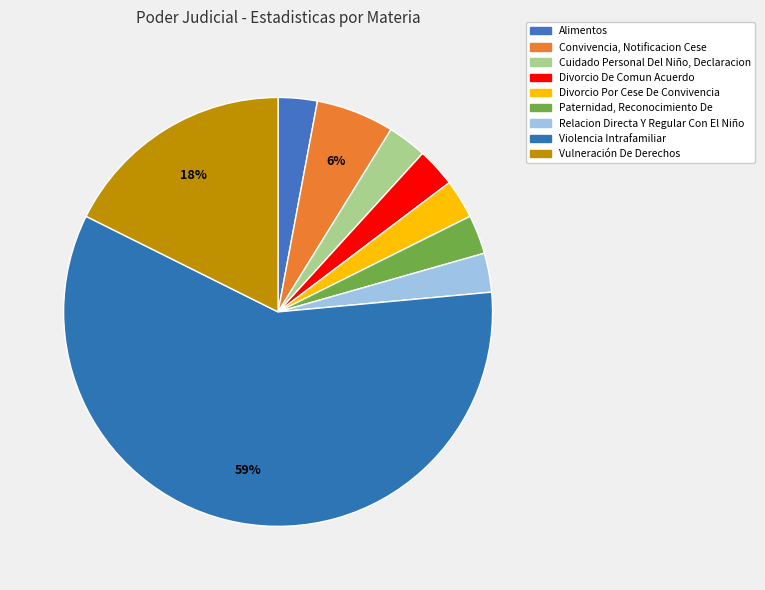

Count the number of slices in the pie.

9